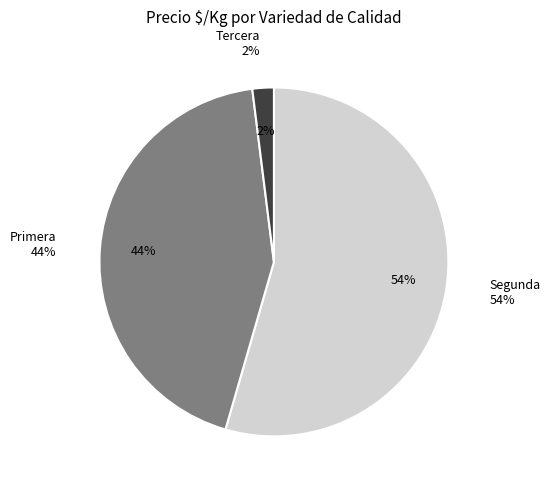

Is 29 the majority of the pie?

No